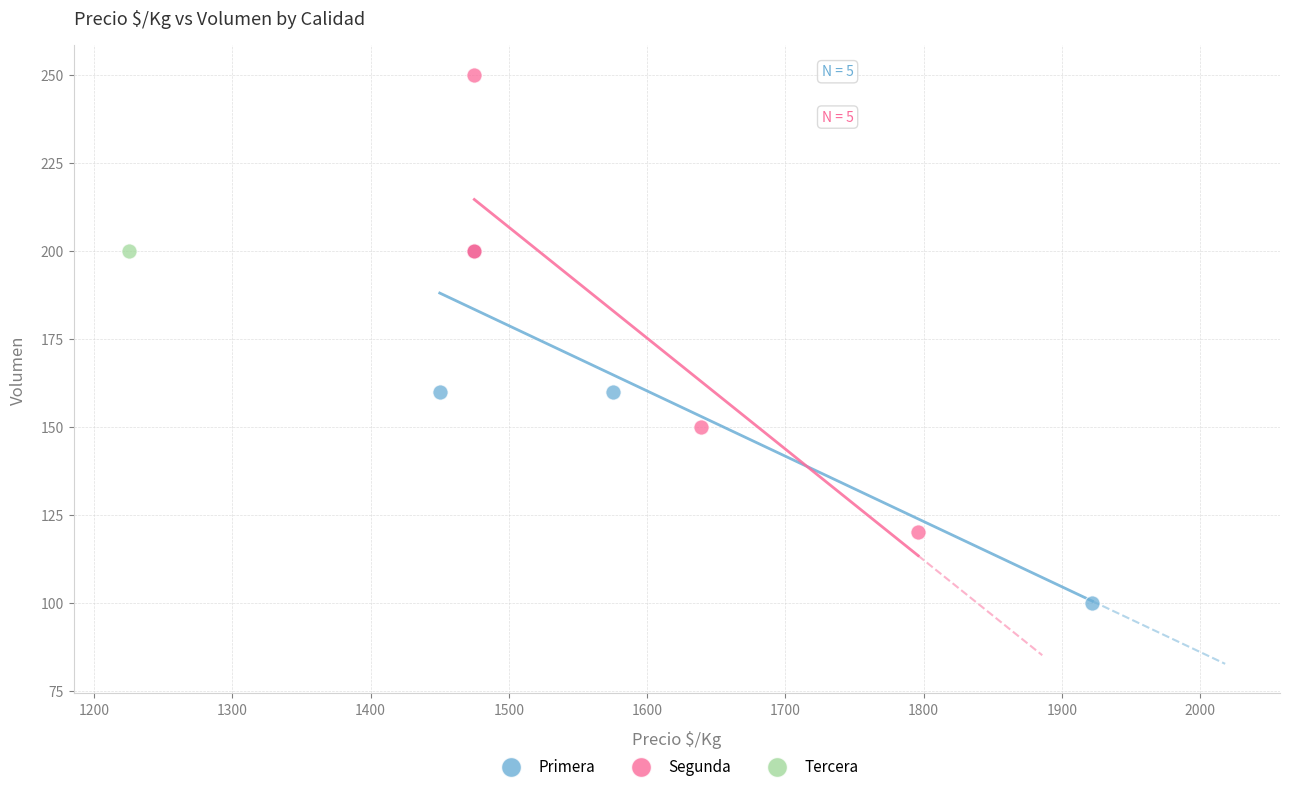

Which series contains the lowest Y value?

Primera